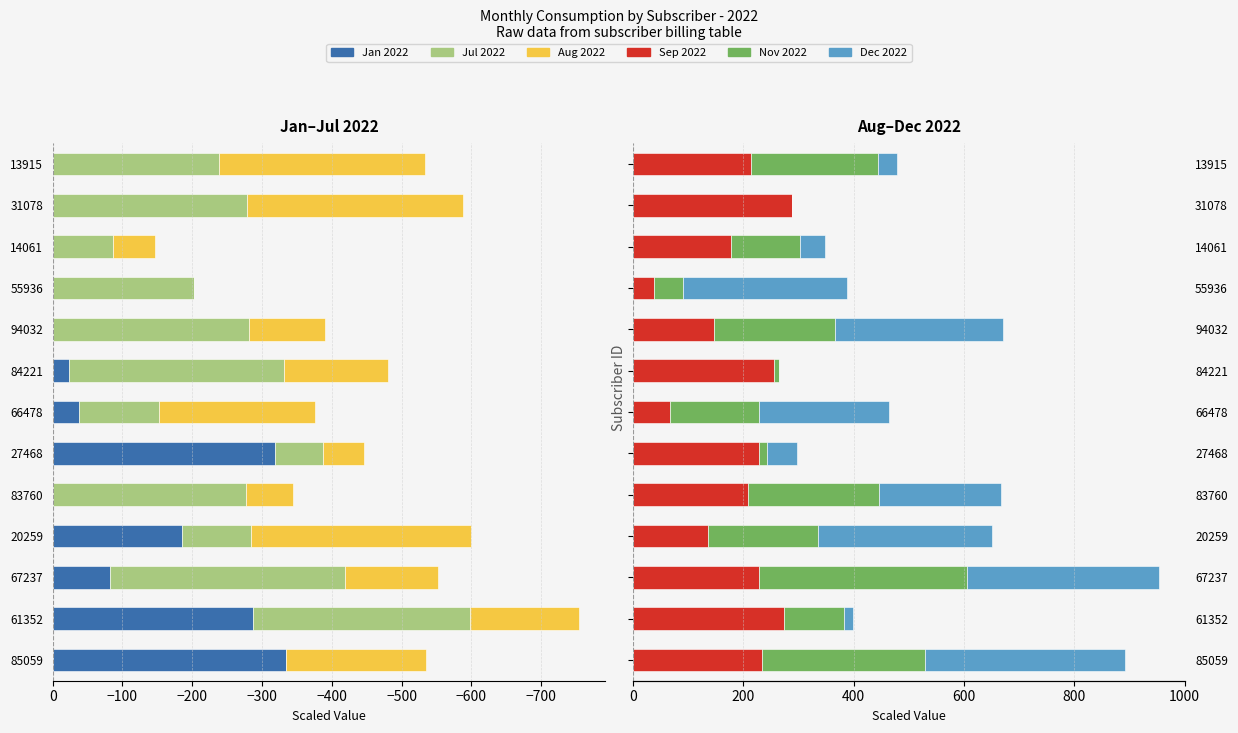

Count the number of categories in the chart.

13